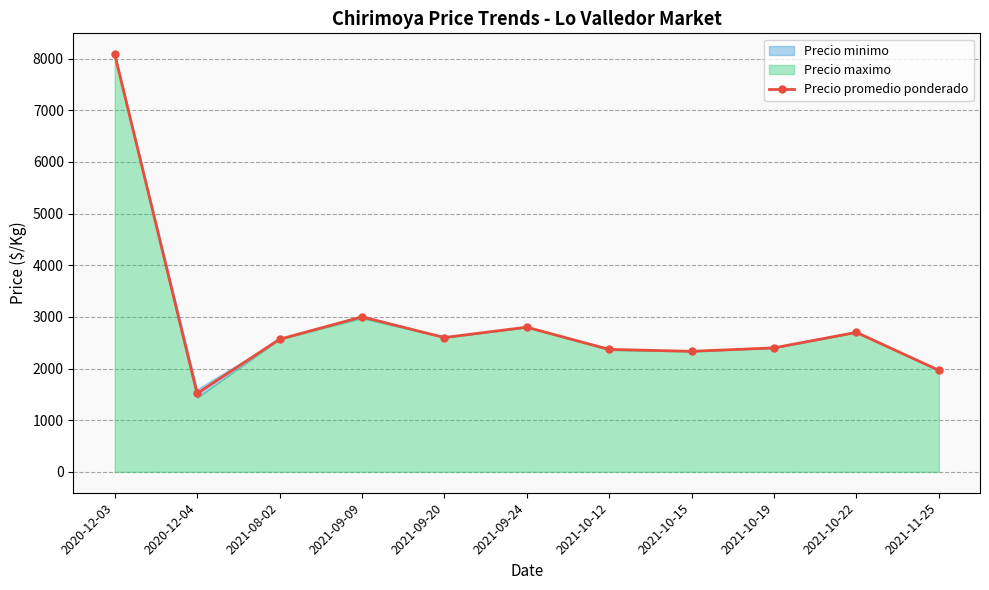

At which category does the chart reach its minimum across all series?

2020-12-04